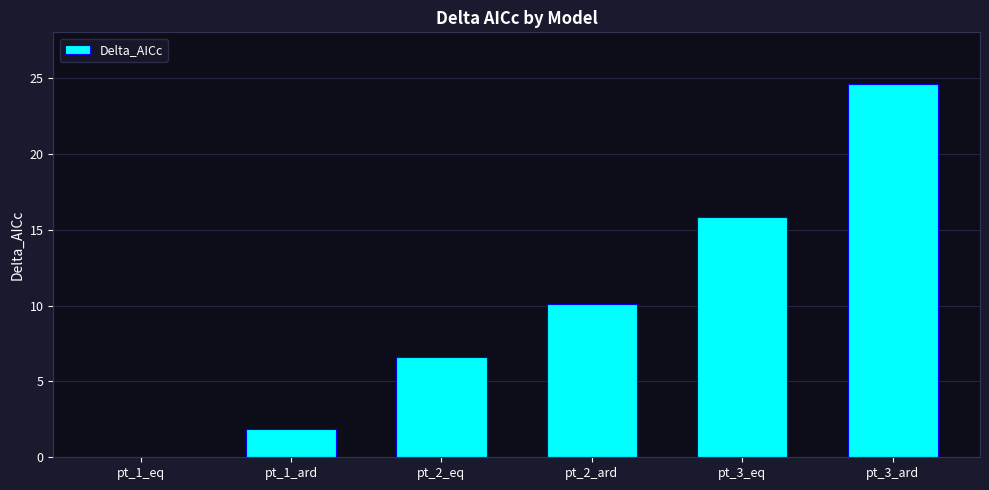

True or false: the data shows 2.1 at pt_2_eq.

False